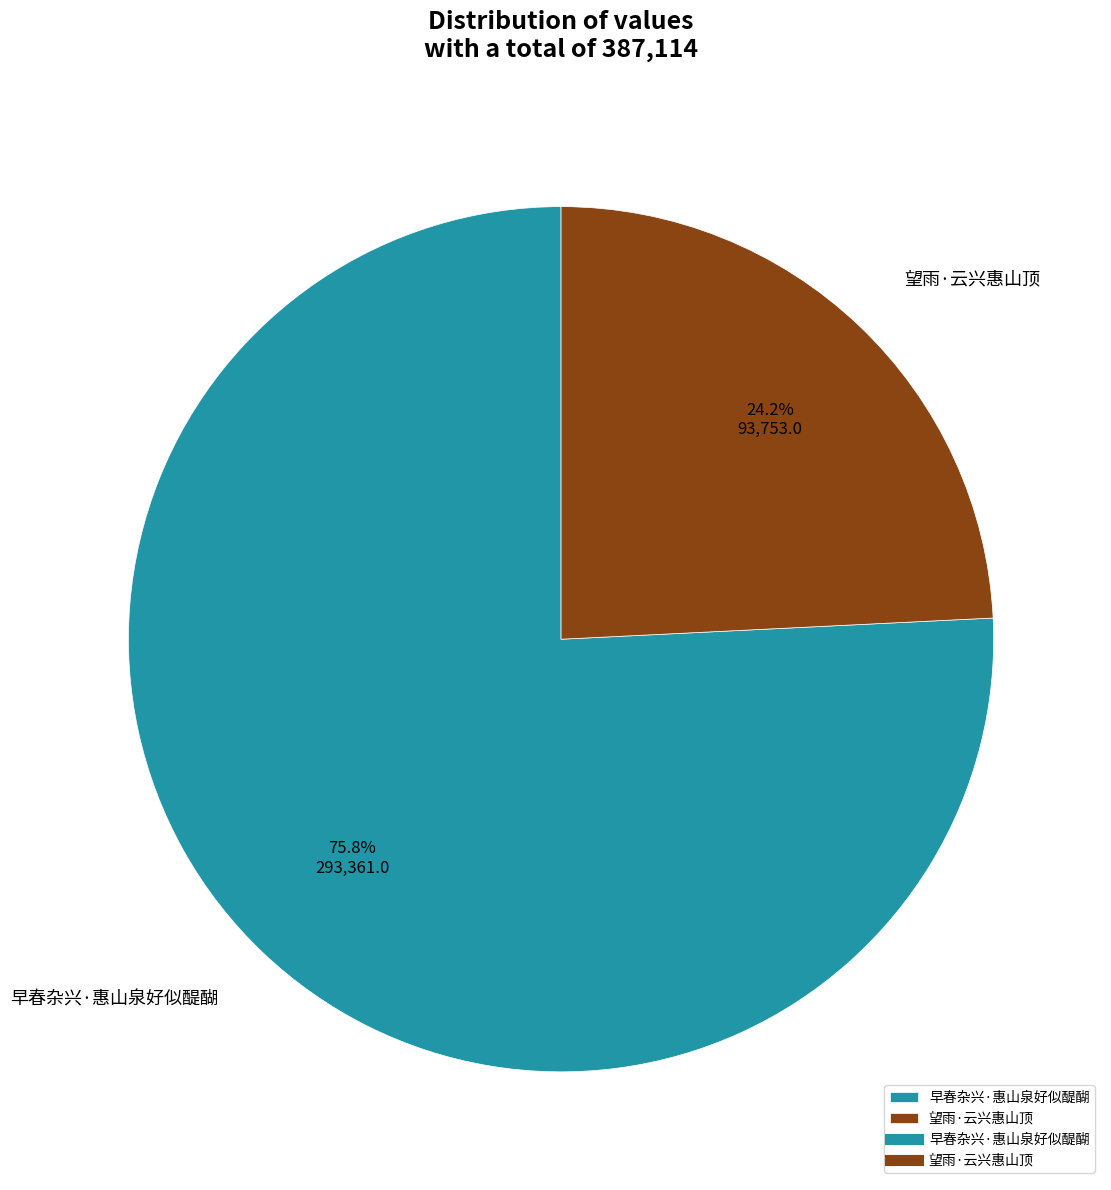

True or false: 望雨·云兴惠山顶 accounts for 33% of the total.

False